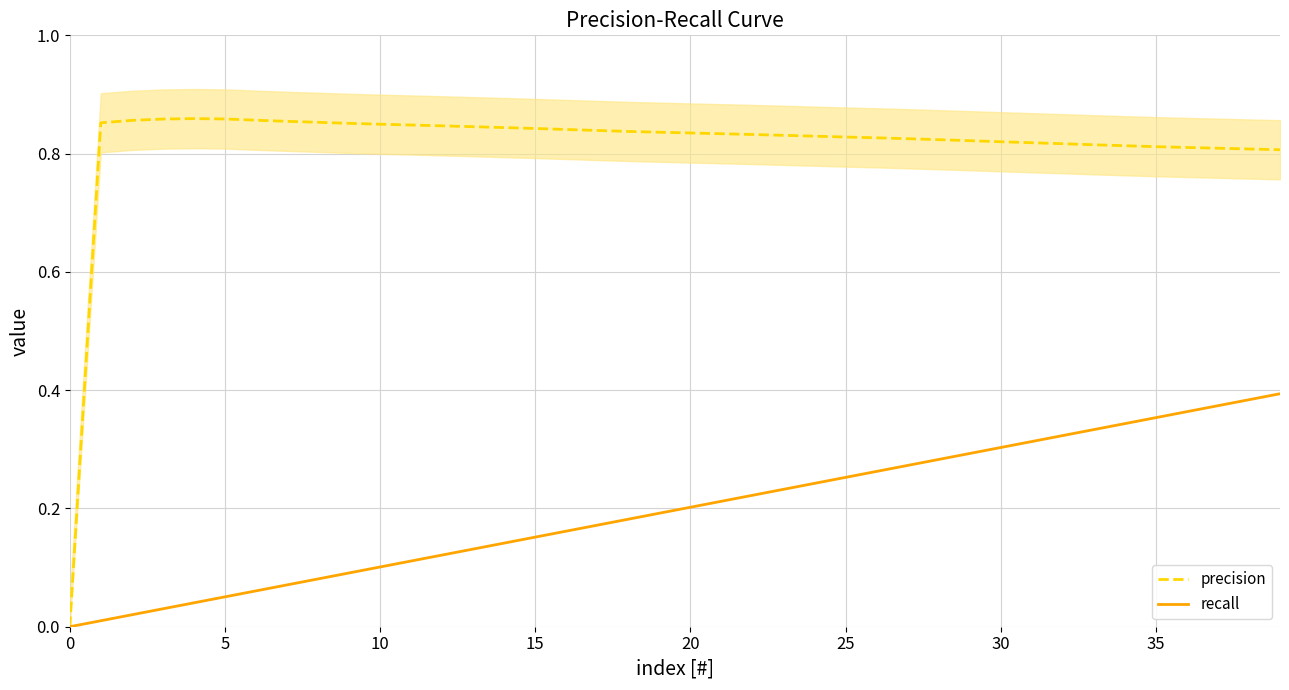

At how many categories does at least one series exceed 0?

39